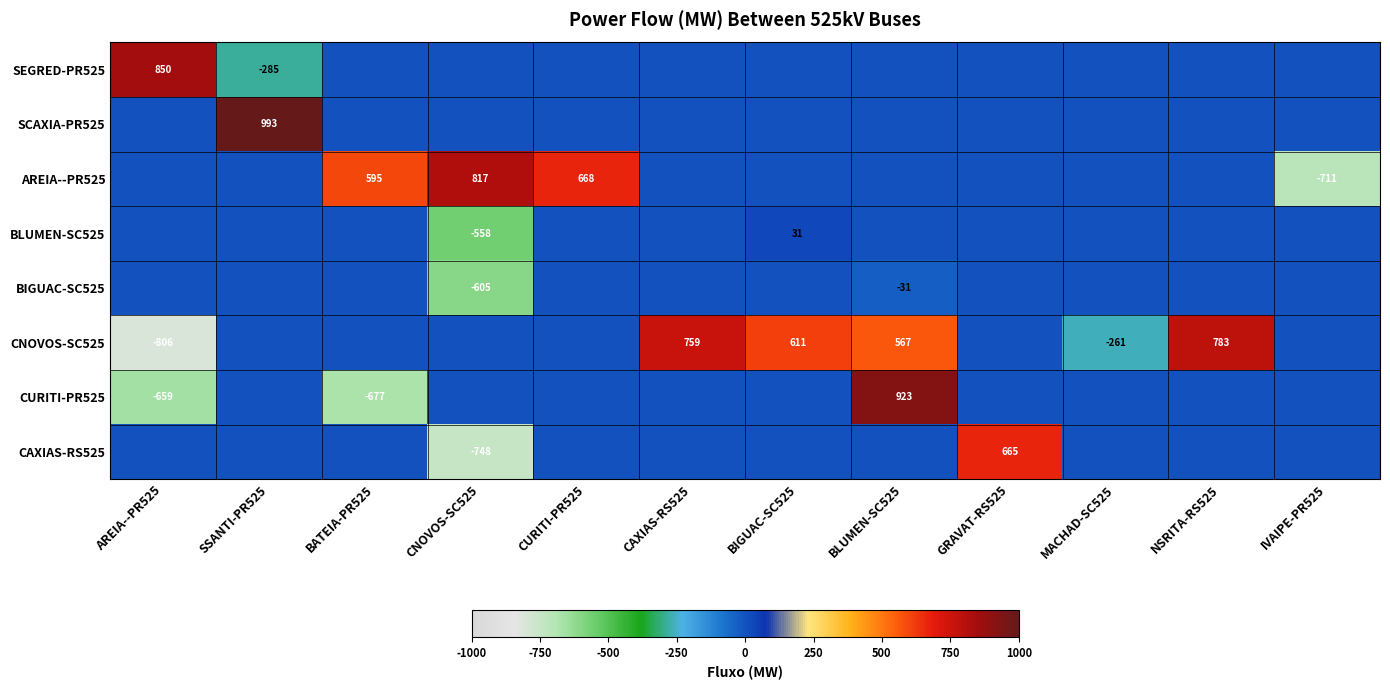

What is the difference between the highest and lowest values at GRAVAT-RS525?

665.2